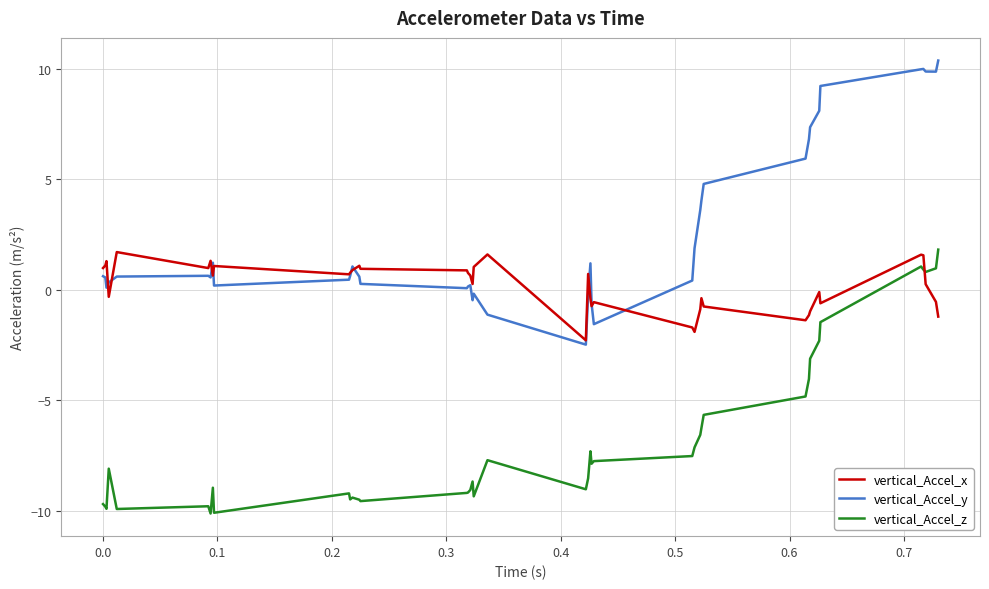

Which series has the widest spread of values?

vertical_Accel_y